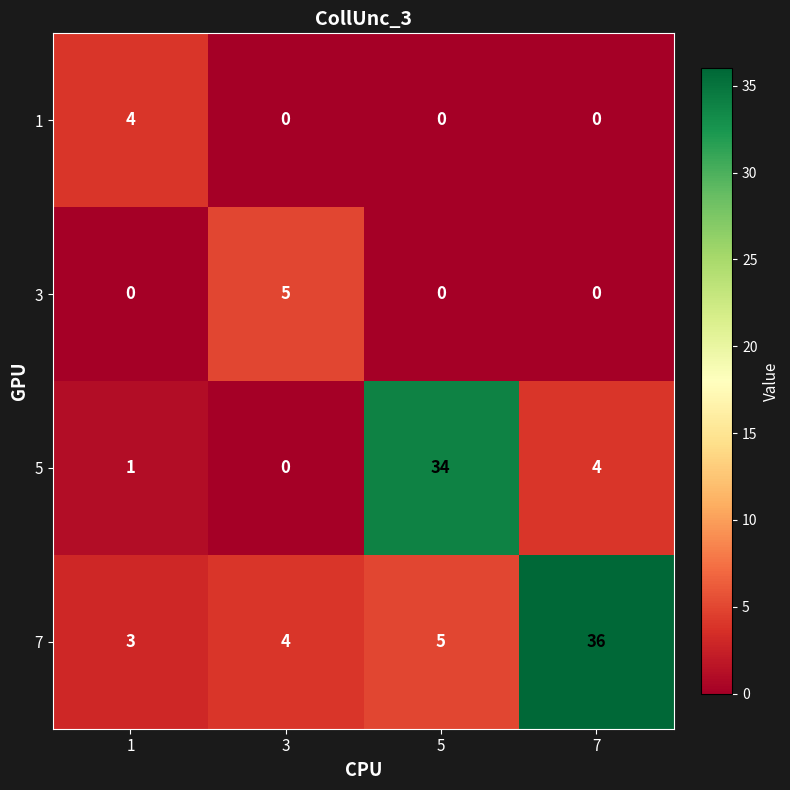

What is the difference between the maximum and minimum values in the 3 series?

5